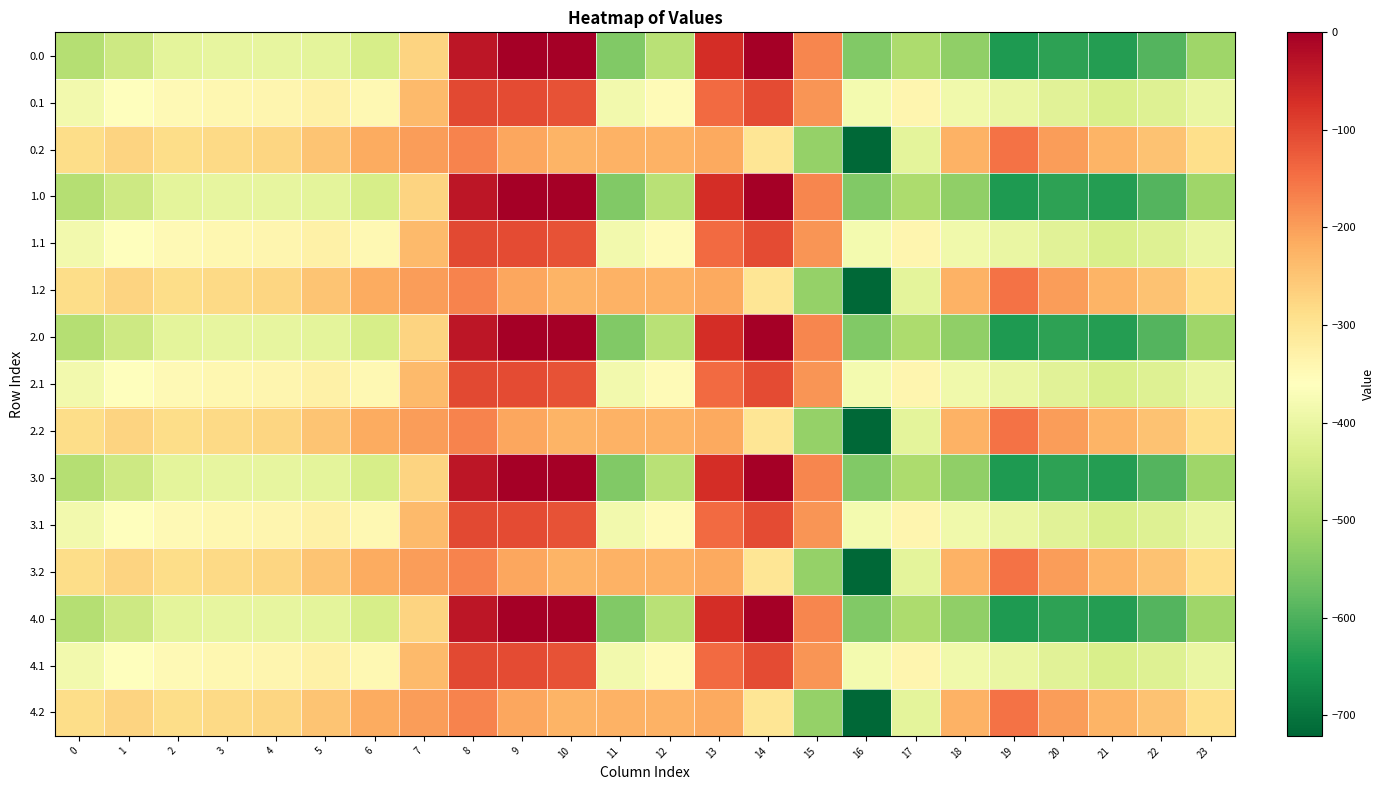

Which category has the lowest value across all series?

16